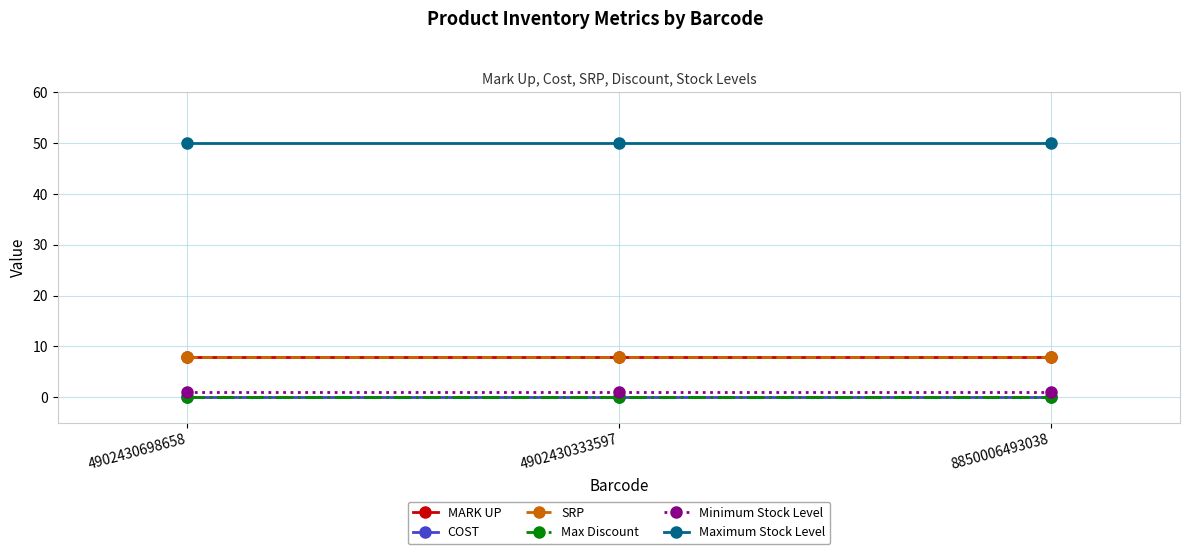

Reading right to left, transcribe all the data shown in this chart.

MARK UP: 8	8	8
COST: 0	0	0
SRP: 8	8	8
Max Discount: 0	0	0
Minimum Stock Level: 1	1	1
Maximum Stock Level: 50	50	50